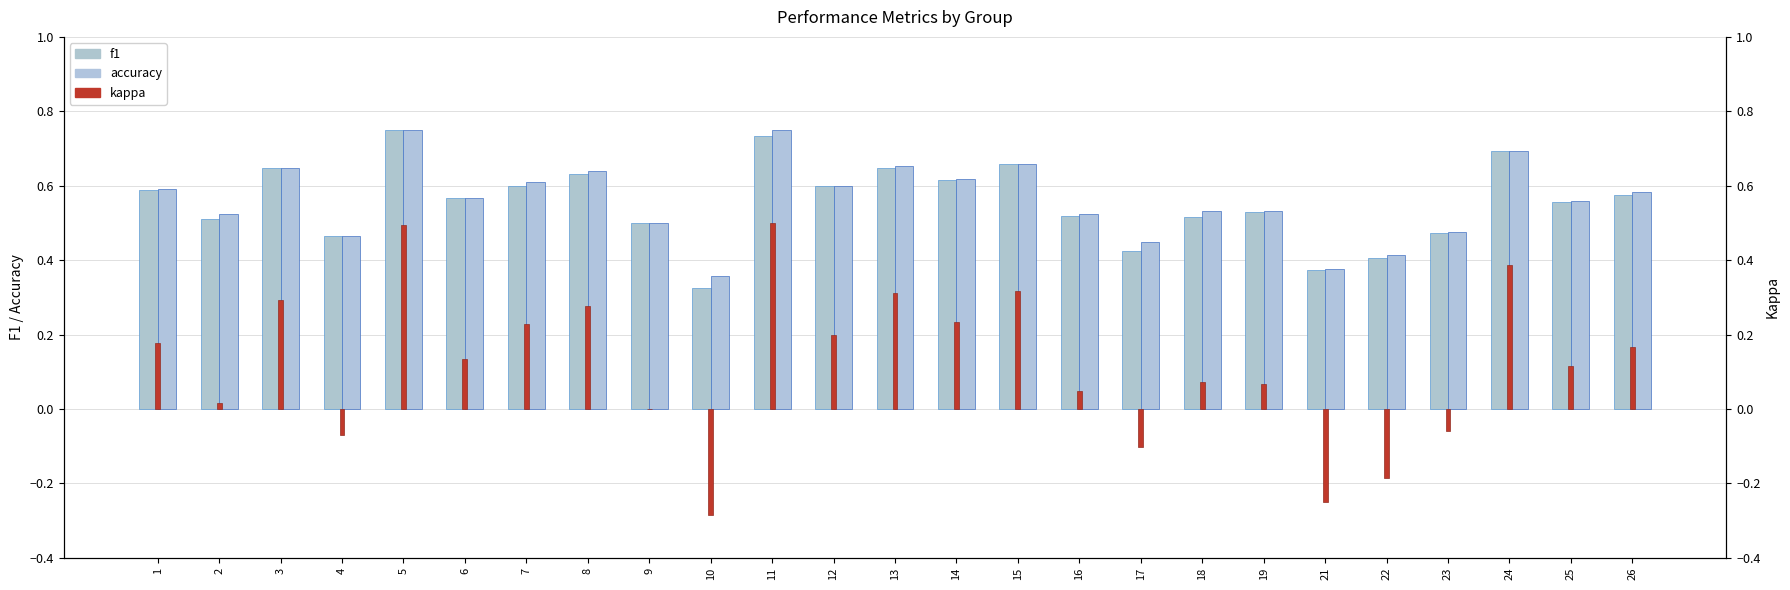

Reading right to left, list all the values displayed in this chart.

f1: 26=0.6	25=0.6	24=0.7	23=0.5	22=0.4	21=0.4	19=0.5	18=0.5	17=0.4	16=0.5	15=0.7	14=0.6	13=0.6	12=0.6	11=0.7	10=0.3	9=0.5	8=0.6	7=0.6	6=0.6	5=0.7	4=0.5	3=0.6	2=0.5	1=0.6
accuracy: 26=0.6	25=0.6	24=0.7	23=0.5	22=0.4	21=0.4	19=0.5	18=0.5	17=0.4	16=0.5	15=0.7	14=0.6	13=0.7	12=0.6	11=0.8	10=0.4	9=0.5	8=0.6	7=0.6	6=0.6	5=0.8	4=0.5	3=0.6	2=0.5	1=0.6
kappa: 26=0.2	25=0.1	24=0.4	23=-0.1	22=-0.2	21=-0.2	19=0.1	18=0.1	17=-0.1	16=0.0	15=0.3	14=0.2	13=0.3	12=0.2	11=0.5	10=-0.3	9=0.0	8=0.3	7=0.2	6=0.1	5=0.5	4=-0.1	3=0.3	2=0.0	1=0.2